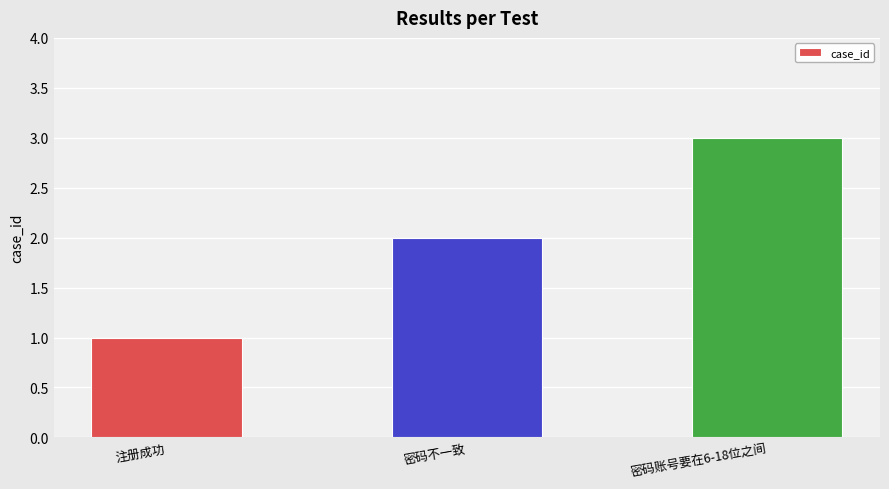

Rank the categories by value from highest to lowest.

密码账号要在6-18位之间, 密码不一致, 注册成功